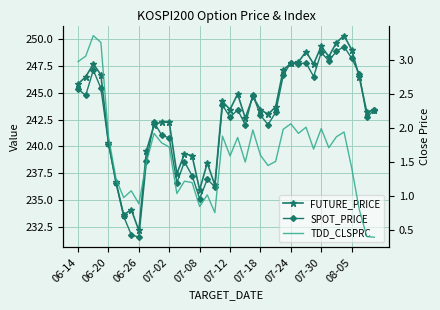

What is the difference between the second highest and minimum values in the TDD_CLSPRC series?

2.9